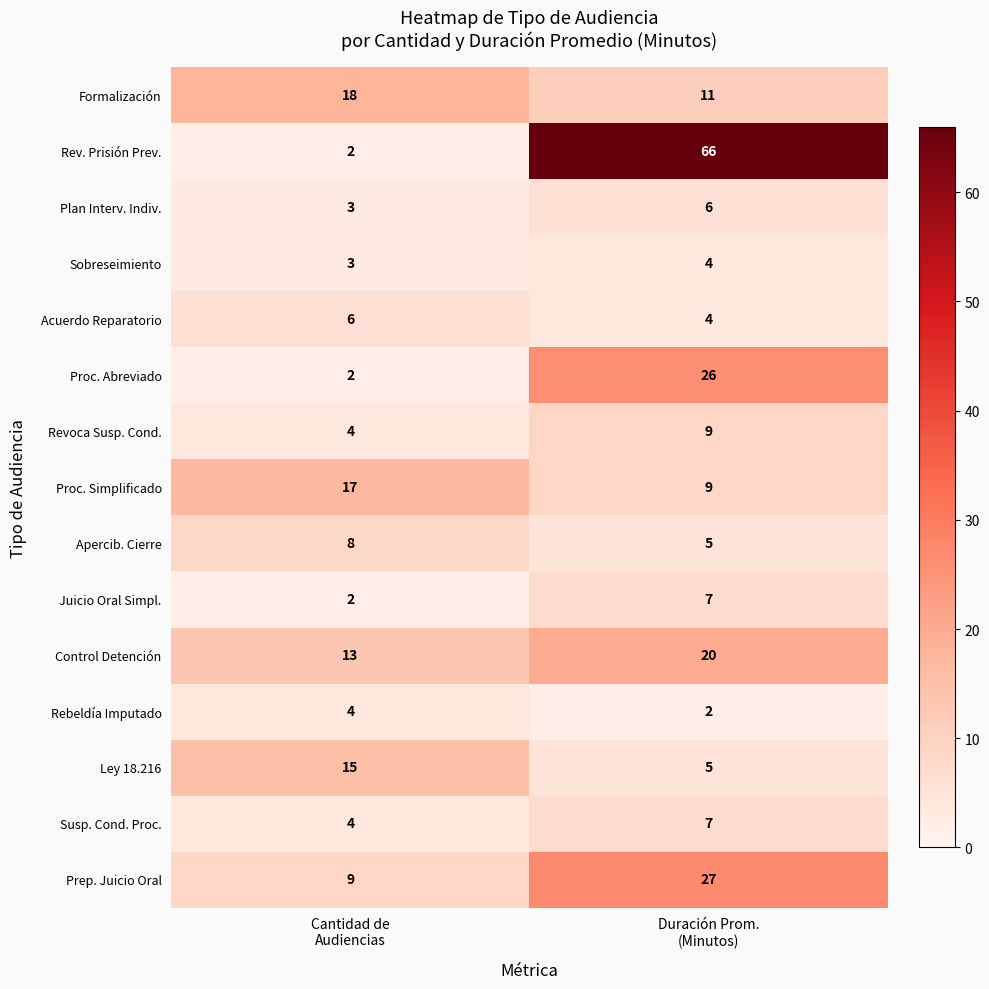

Which series has the largest range (max minus min)?

Rev. Prisión Prev.